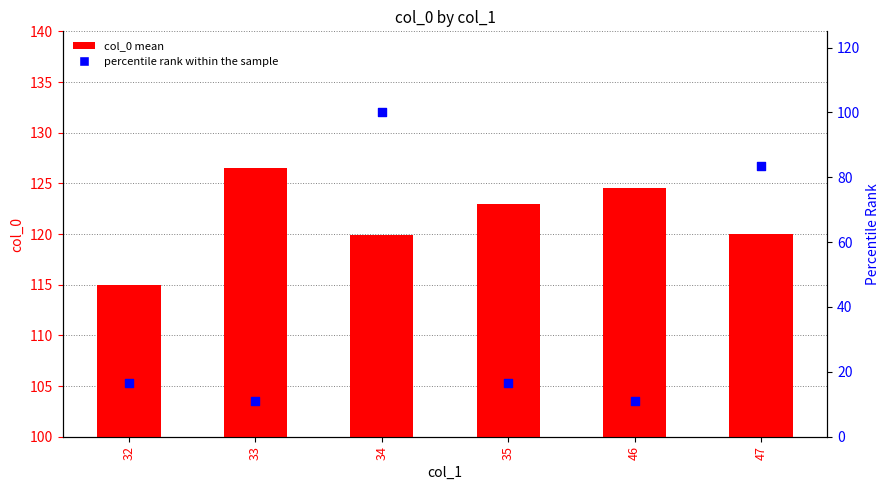

Which series reaches the maximum Y coordinate?

col_0 mean